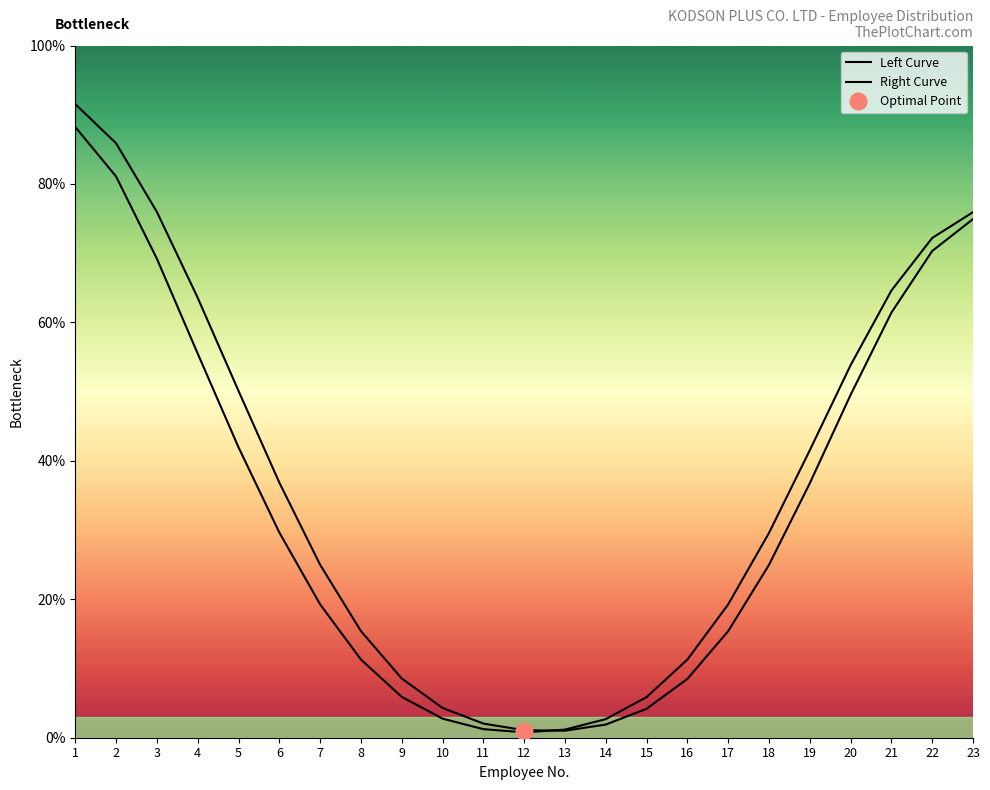

Is it true that Left Curve equals 8.6 at 17?

False